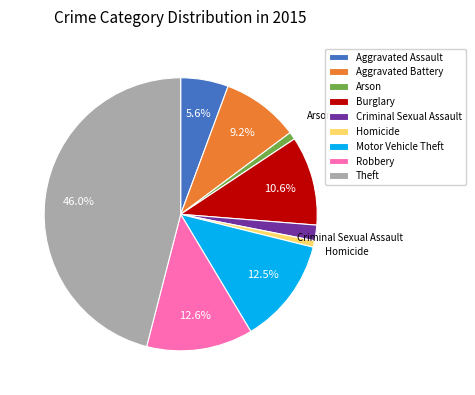

Between Motor Vehicle Theft and Criminal Sexual Assault, which is larger?

Motor Vehicle Theft